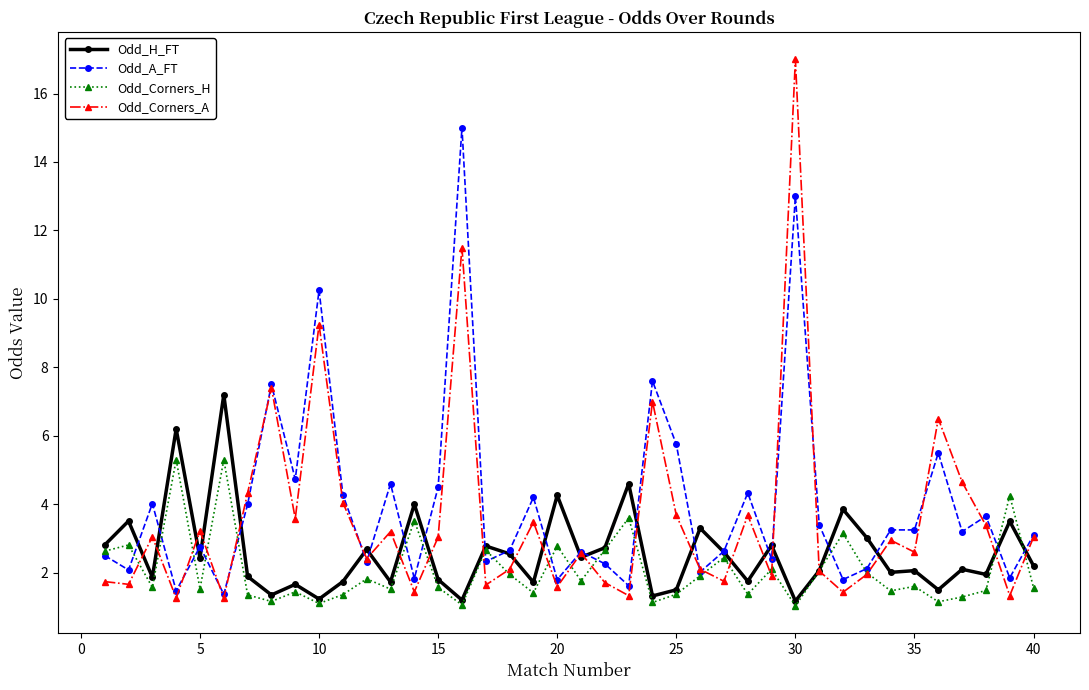

What is the greatest value displayed?

17.0